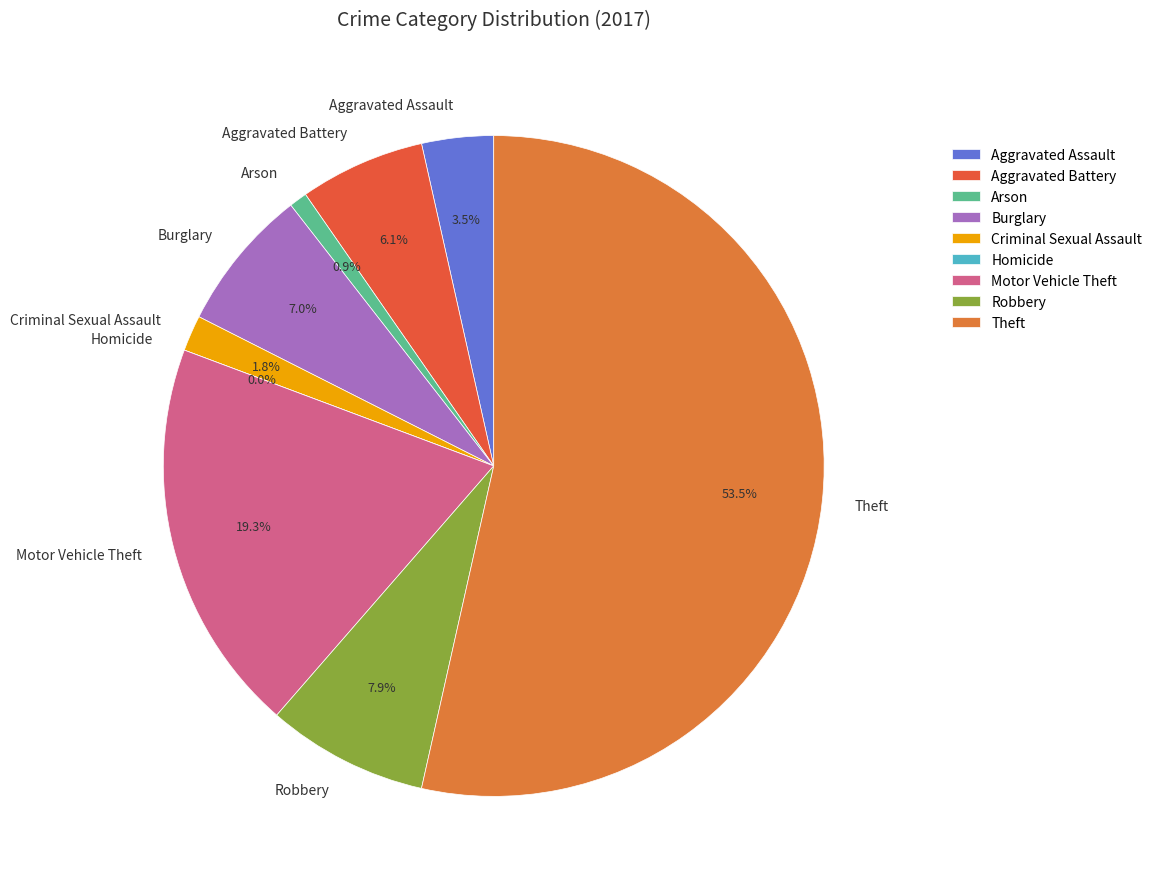

How many segments does this pie chart have?

9